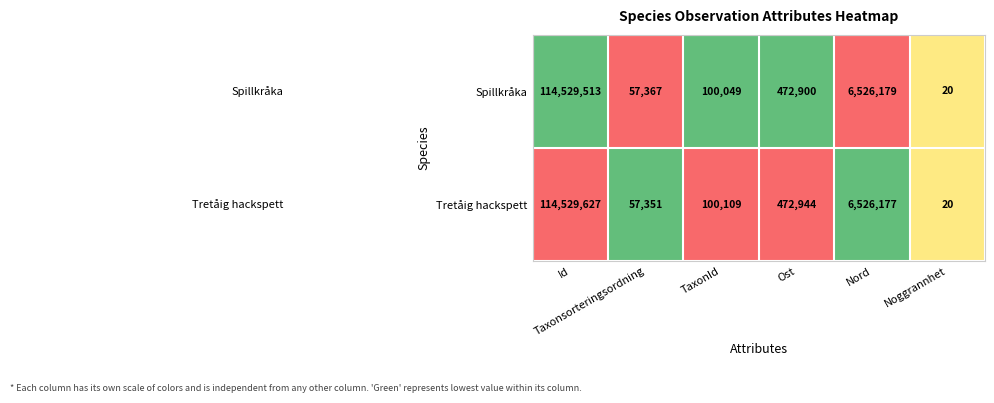

What is the minimum value for Spillkråka?

20